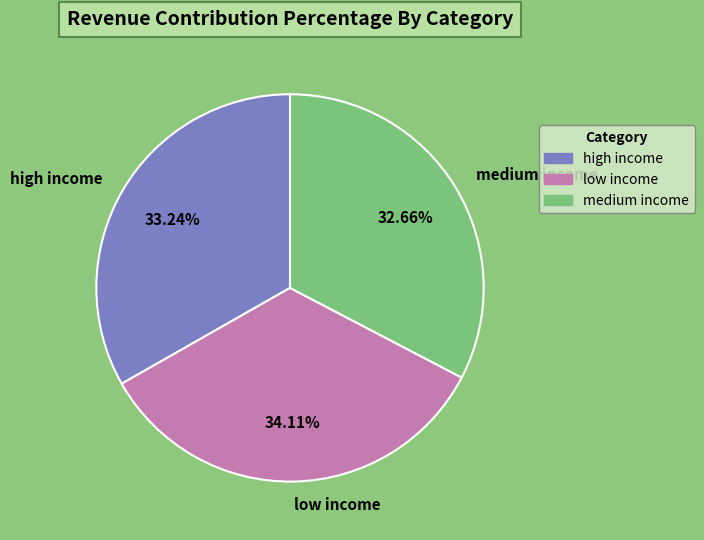

Which slice is the largest?

low income